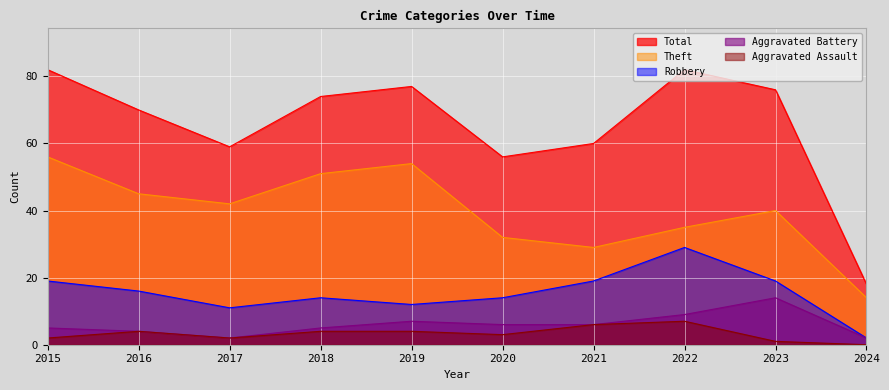

At which category is the sum across all series the highest?

2015